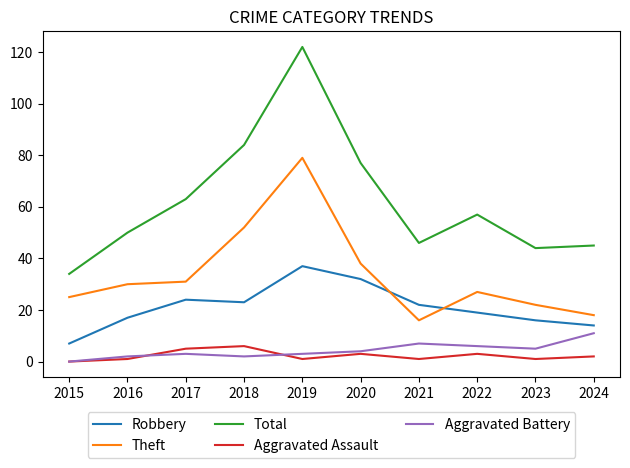

How many distinct data groups are displayed?

5